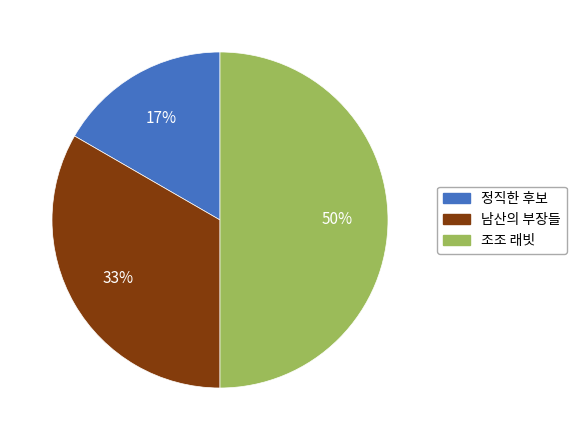

How many slices are in this pie chart?

3